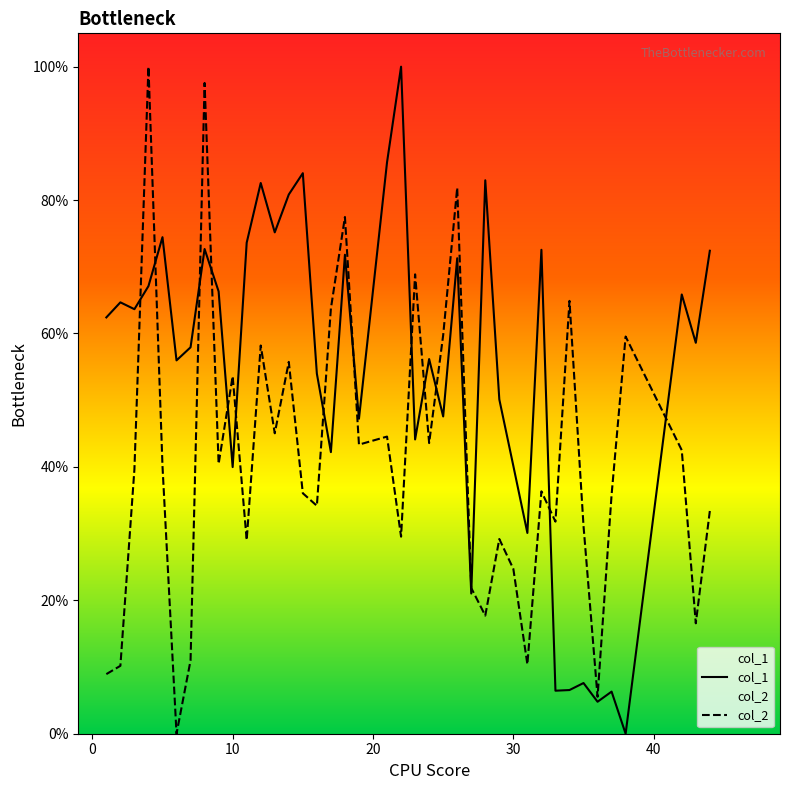

What is the highest value of the col_1 series?

100.0